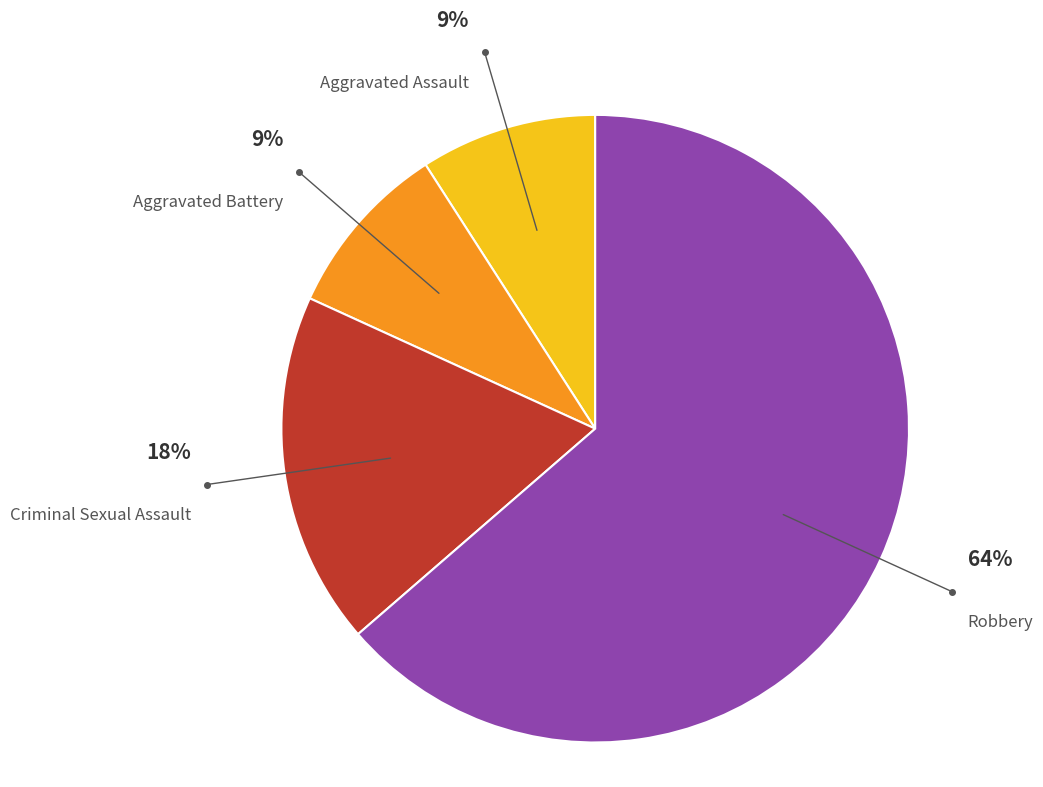

How many segments does this pie chart have?

4